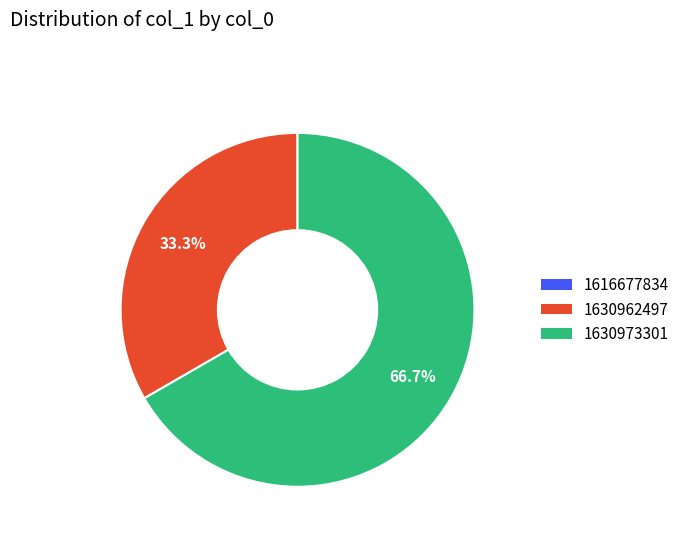

Which slice is the largest?

1630973301